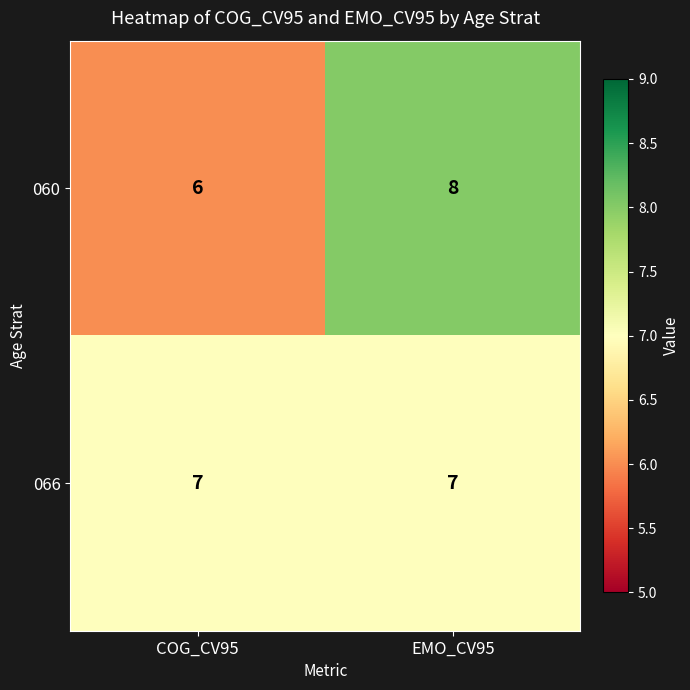

Reading left to right, extract all data points from this chart.

060: COG_CV95=6	EMO_CV95=8
066: COG_CV95=7	EMO_CV95=7